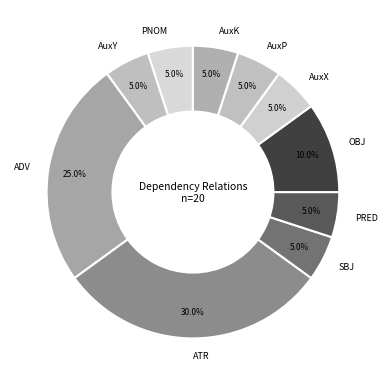

How much of the chart is everything except AuxX?

95.0%